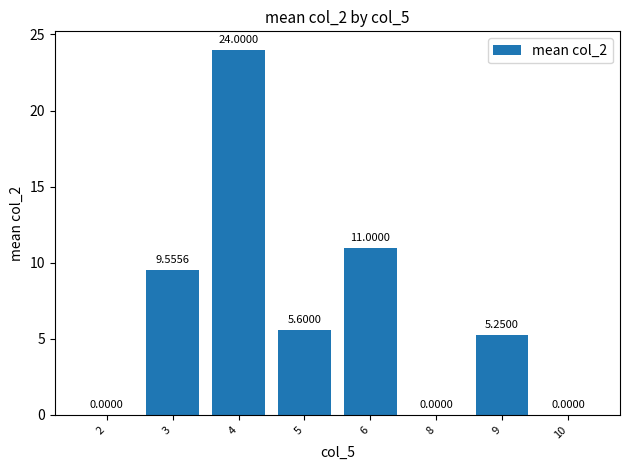

What is the ratio of the value at 6 to the value at 3?

1.2